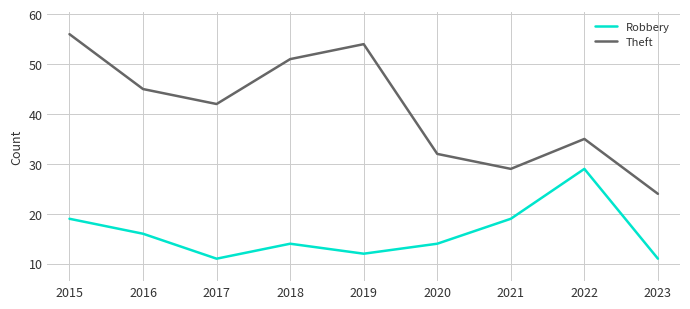

True or false: Robbery and Theft cross at least once.

False